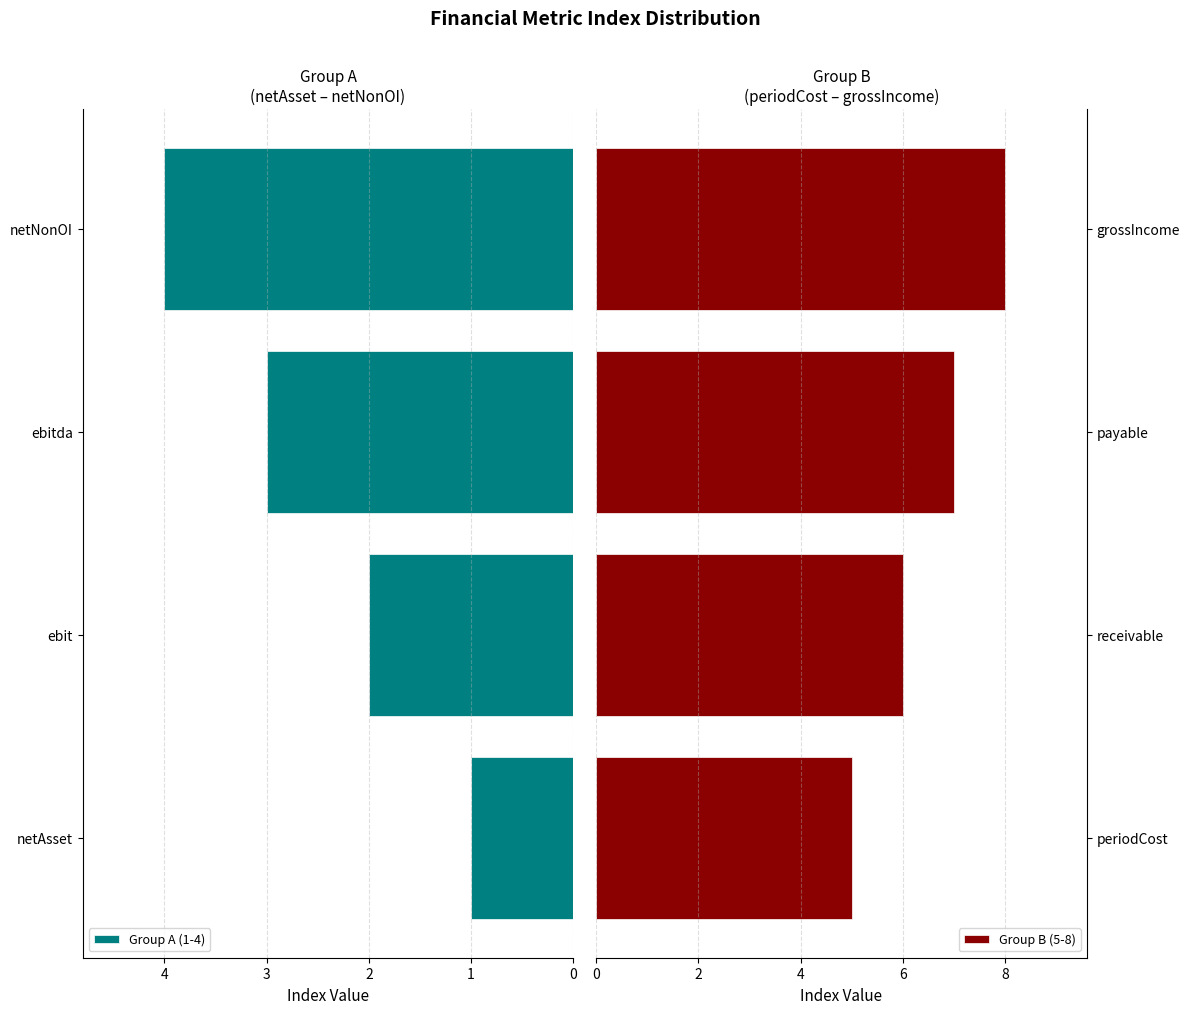

What is the average value of the Group A (1-4) series?

2